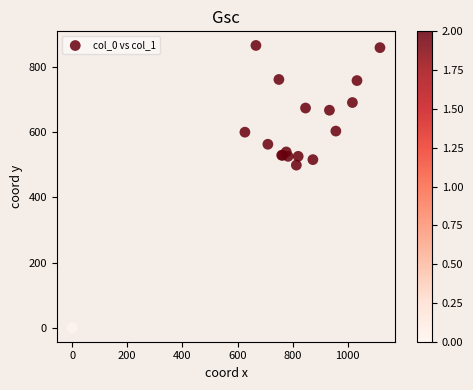

What Y value in the scatter plot is closest to 433?

499.5